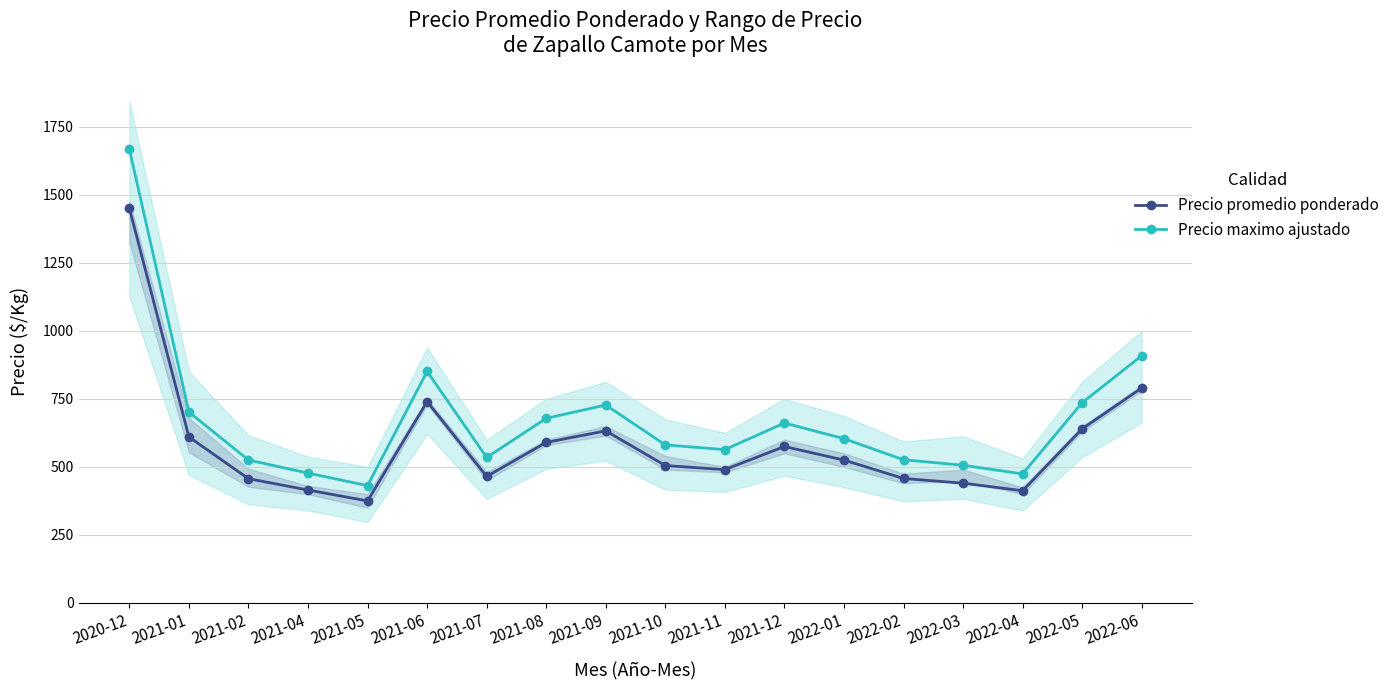

Count the number of categories in the chart.

18